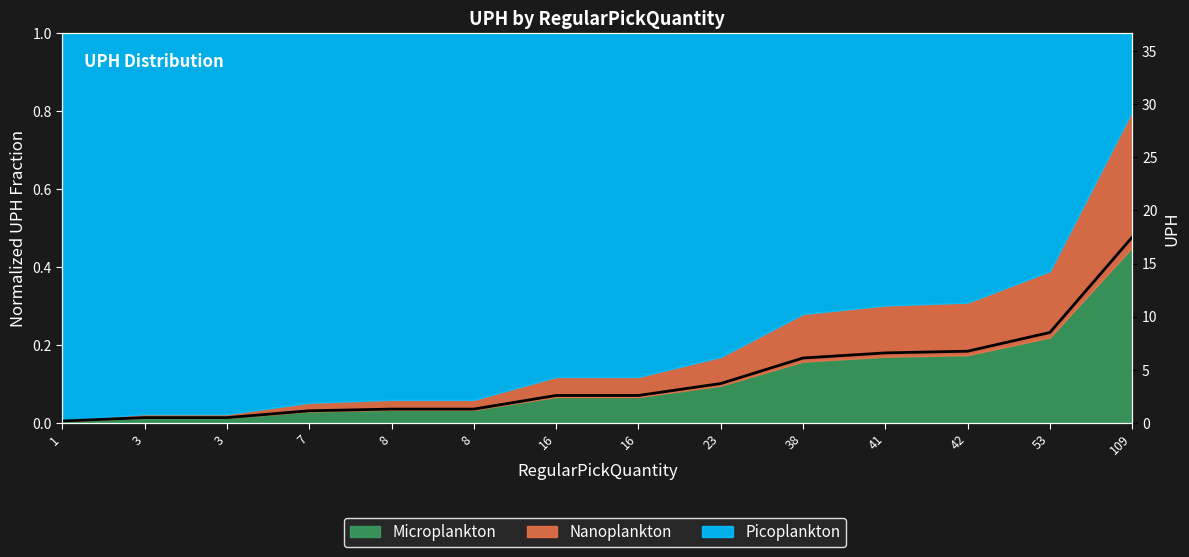

List the labels in order of value, largest first.

109, 53, 42, 41, 38, 23, 16, 16, 8, 8, 7, 3, 3, 1